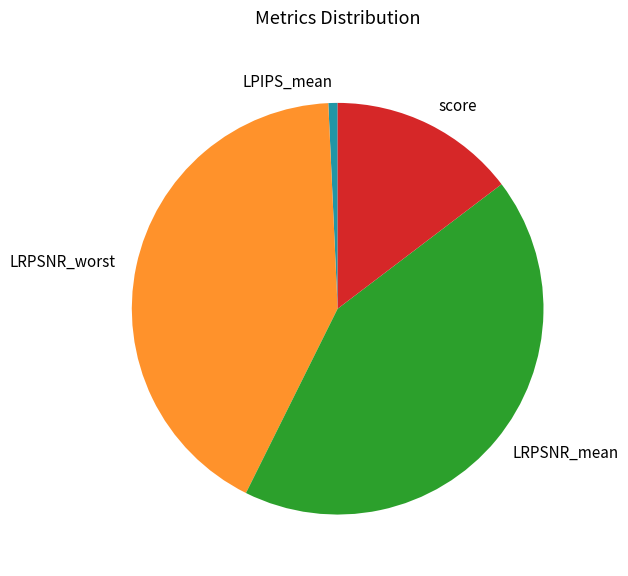

Is there a majority slice in this chart?

No